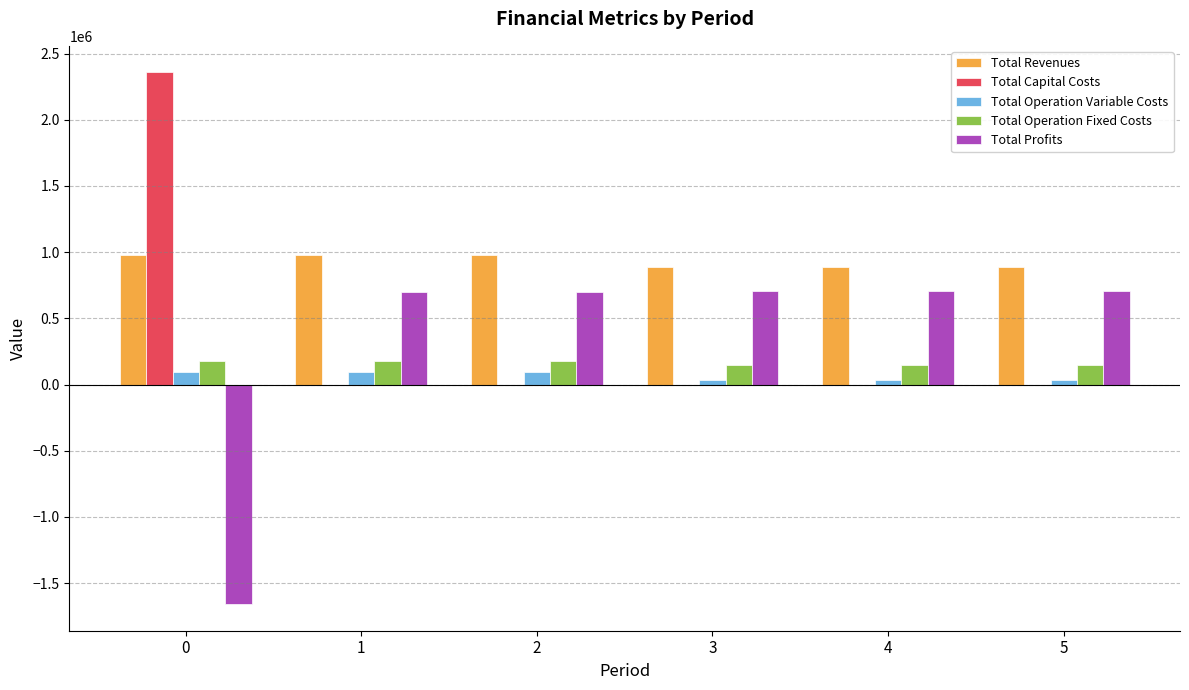

What are all the series names shown in the legend?

Total Revenues, Total Capital Costs, Total Operation Variable Costs, Total Operation Fixed Costs, Total Profits